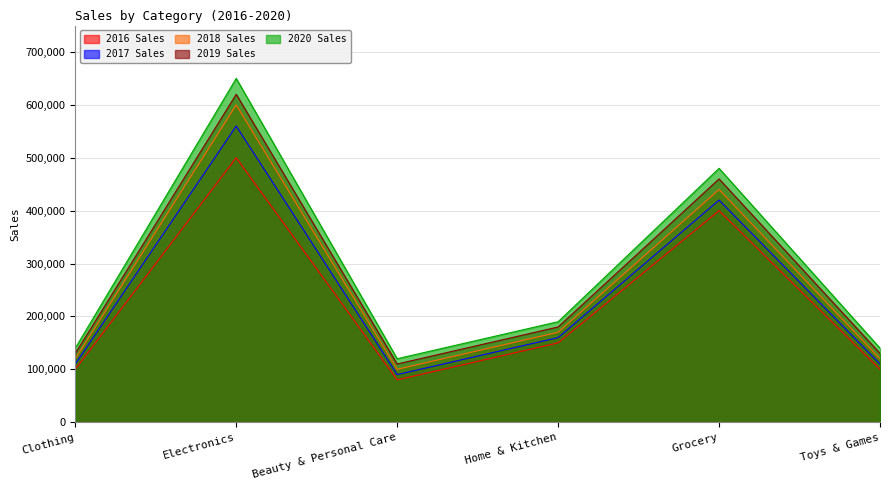

What is the sum of all 2018 Sales values?

1550000